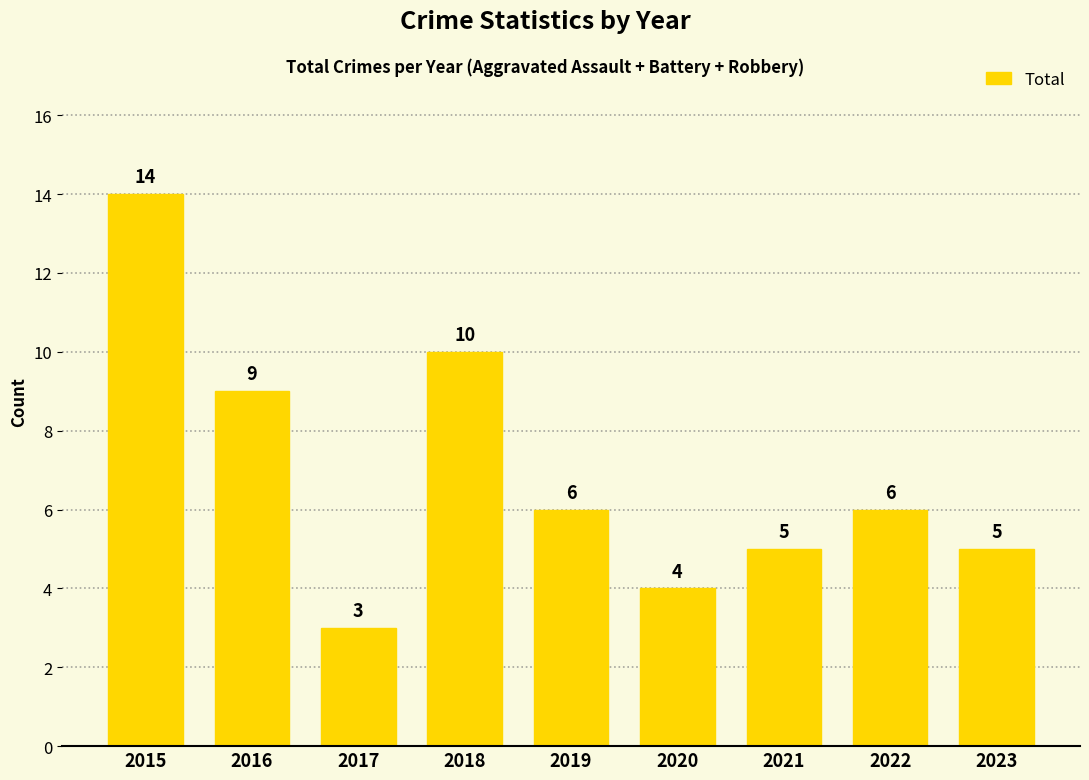

At which category does the chart reach its peak across all series?

2015